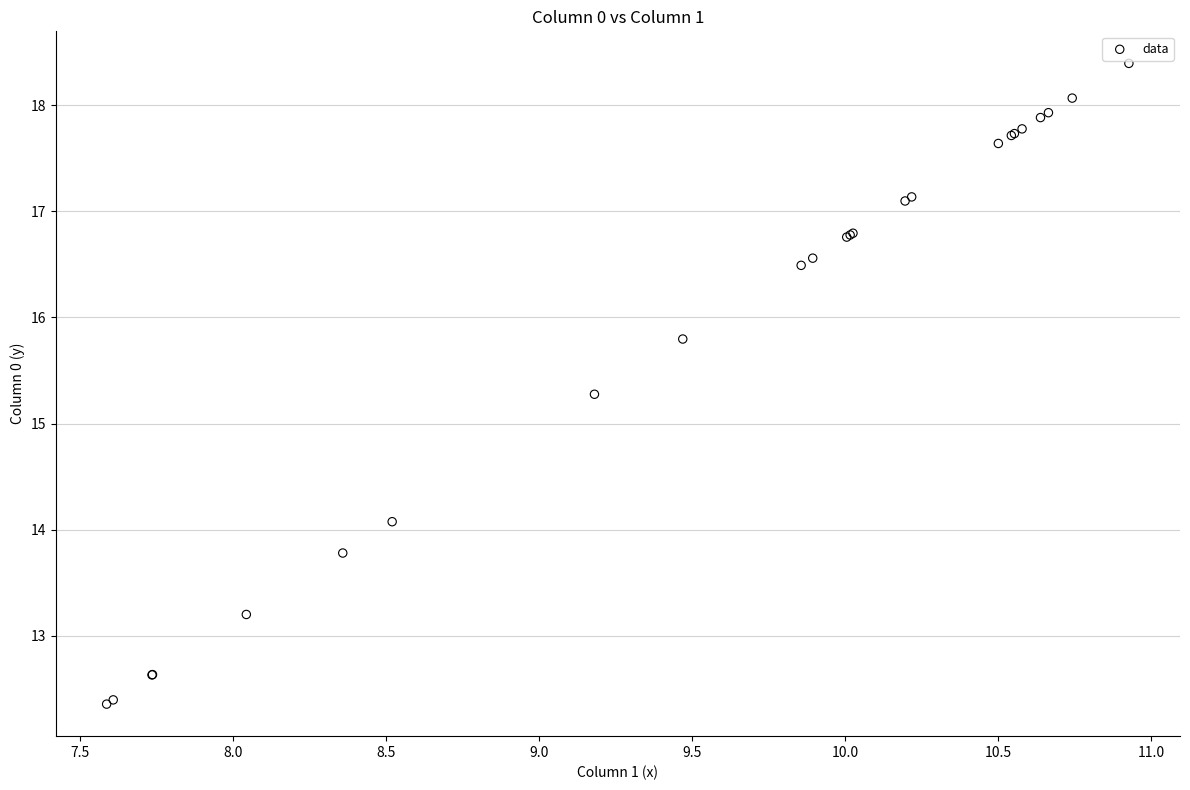

What Y value in the scatter plot is closest to 15?

15.3